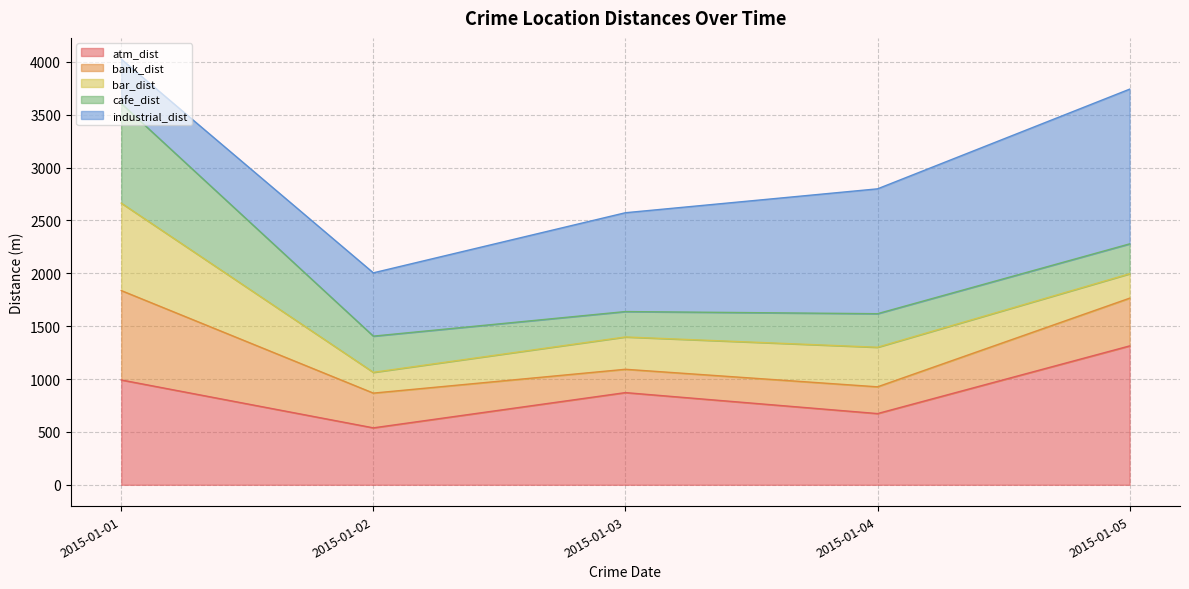

Between 2015-01-01 and 2015-01-01, which series saw the biggest shift?

cafe_dist